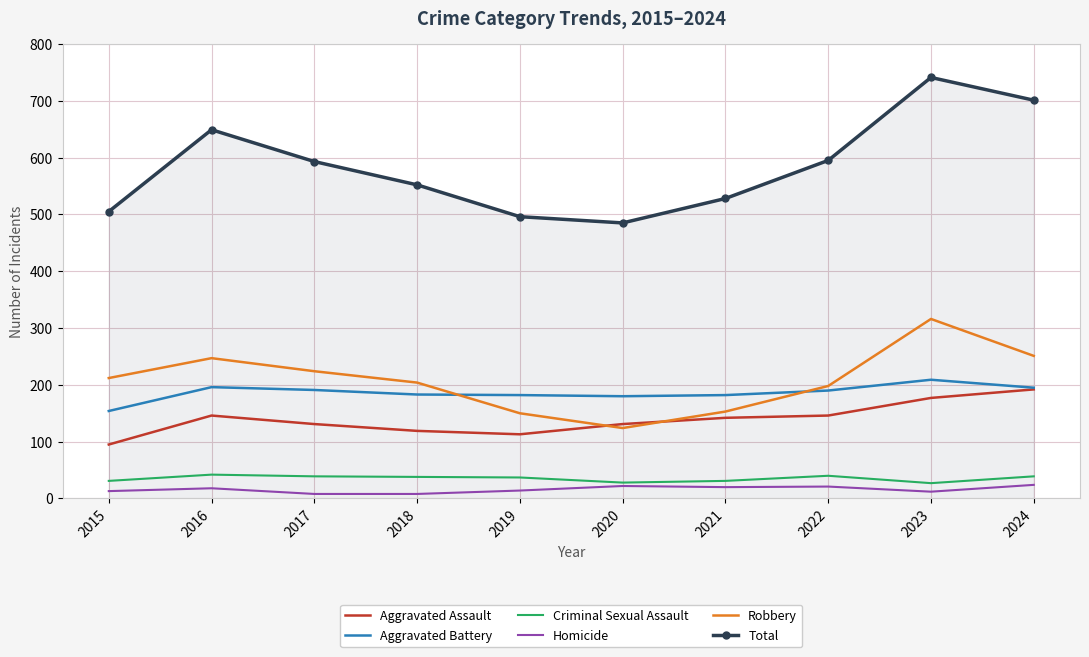

What is the maximum value shown in the chart?

741